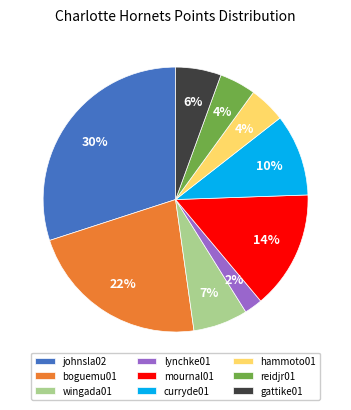

Count the number of slices in the pie.

9